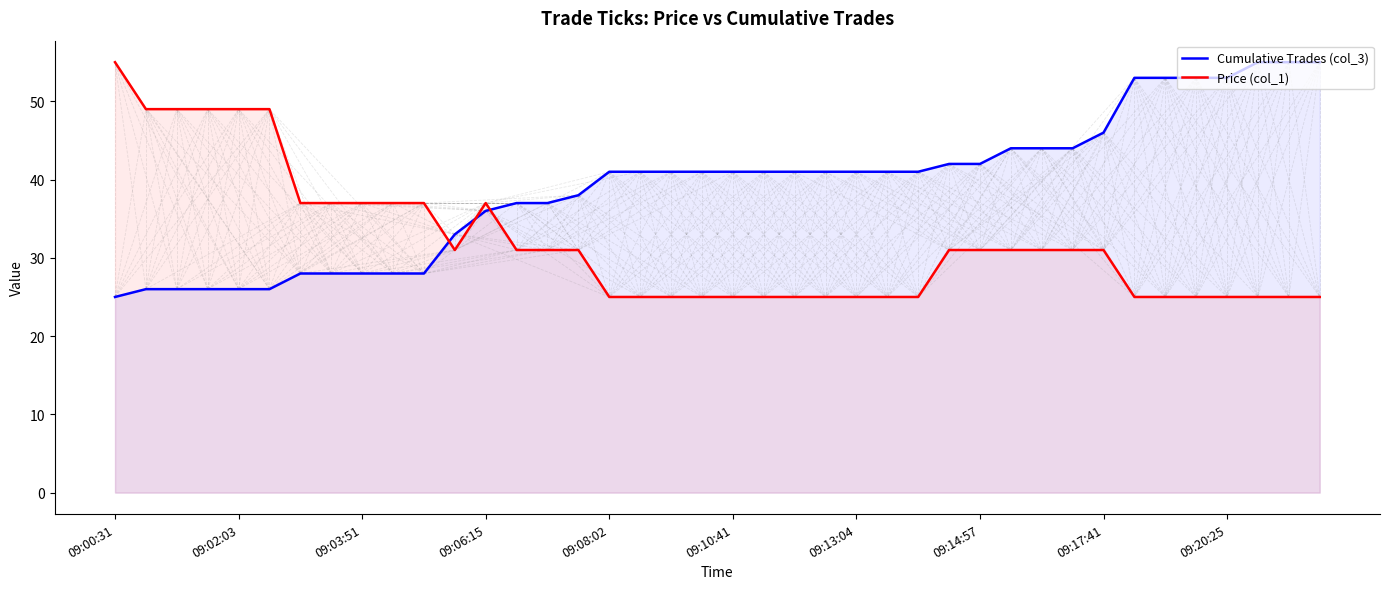

Which category has the highest value in the Price (col_1) series?

09:00:31